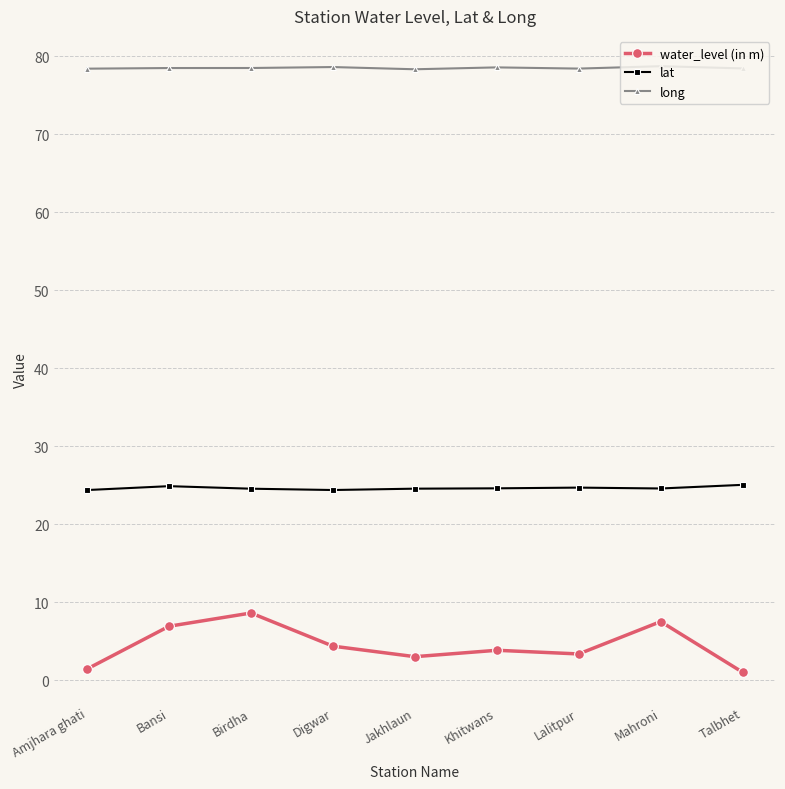

Rank the series by their maximum value, from lowest to highest.

water_level (in m), lat, long